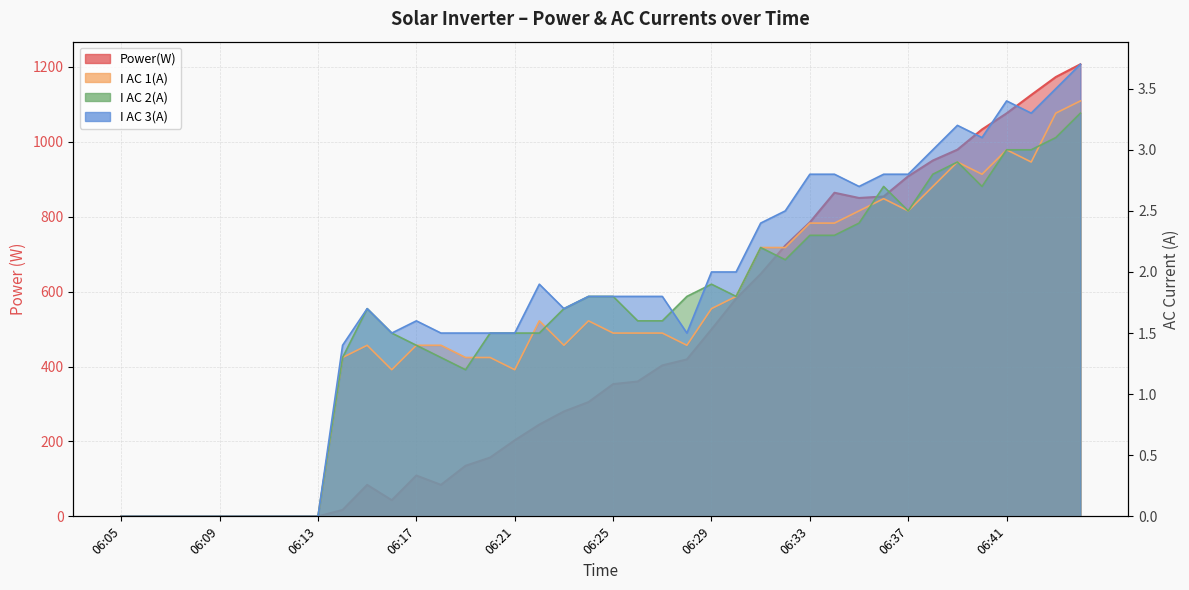

True or false: I AC 2(A) and I AC 1(A) intersect in this chart.

True